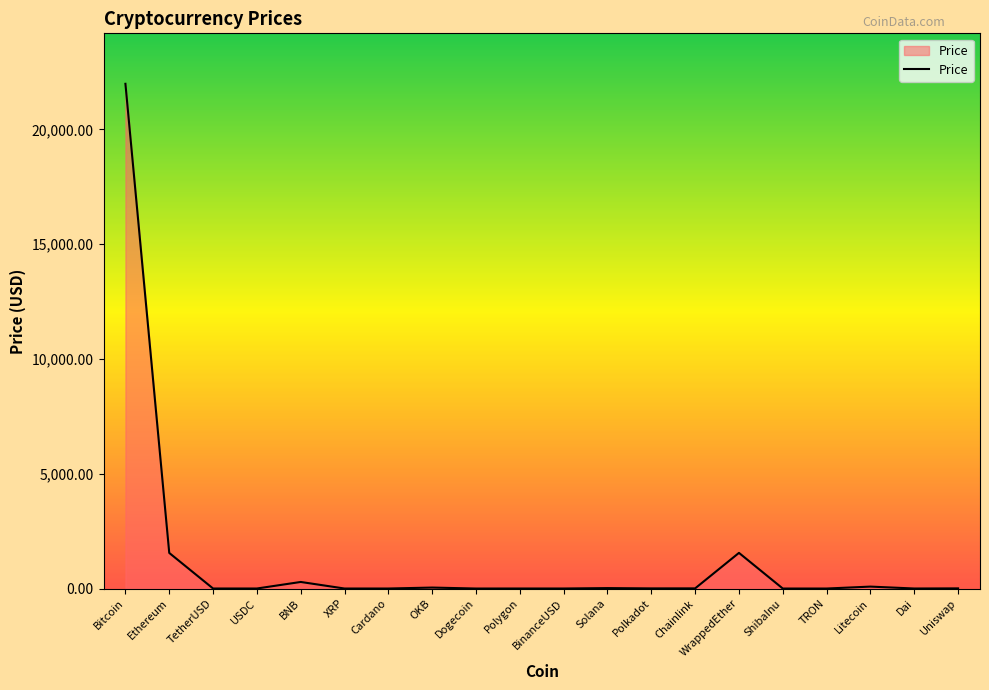

What is the maximum value shown in the chart?

21985.0